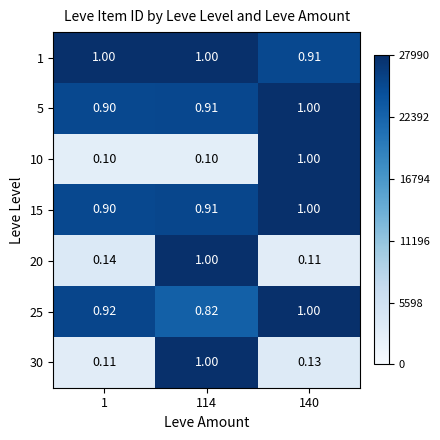

Is the value of 30 at 114 greater than the value of 15 at 114?

Yes